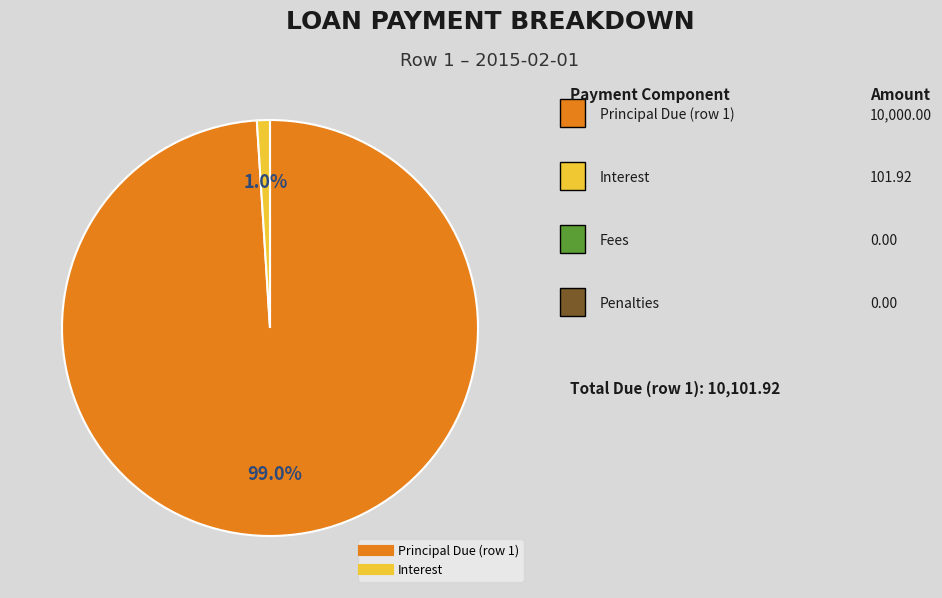

Is there a majority slice in this chart?

Yes